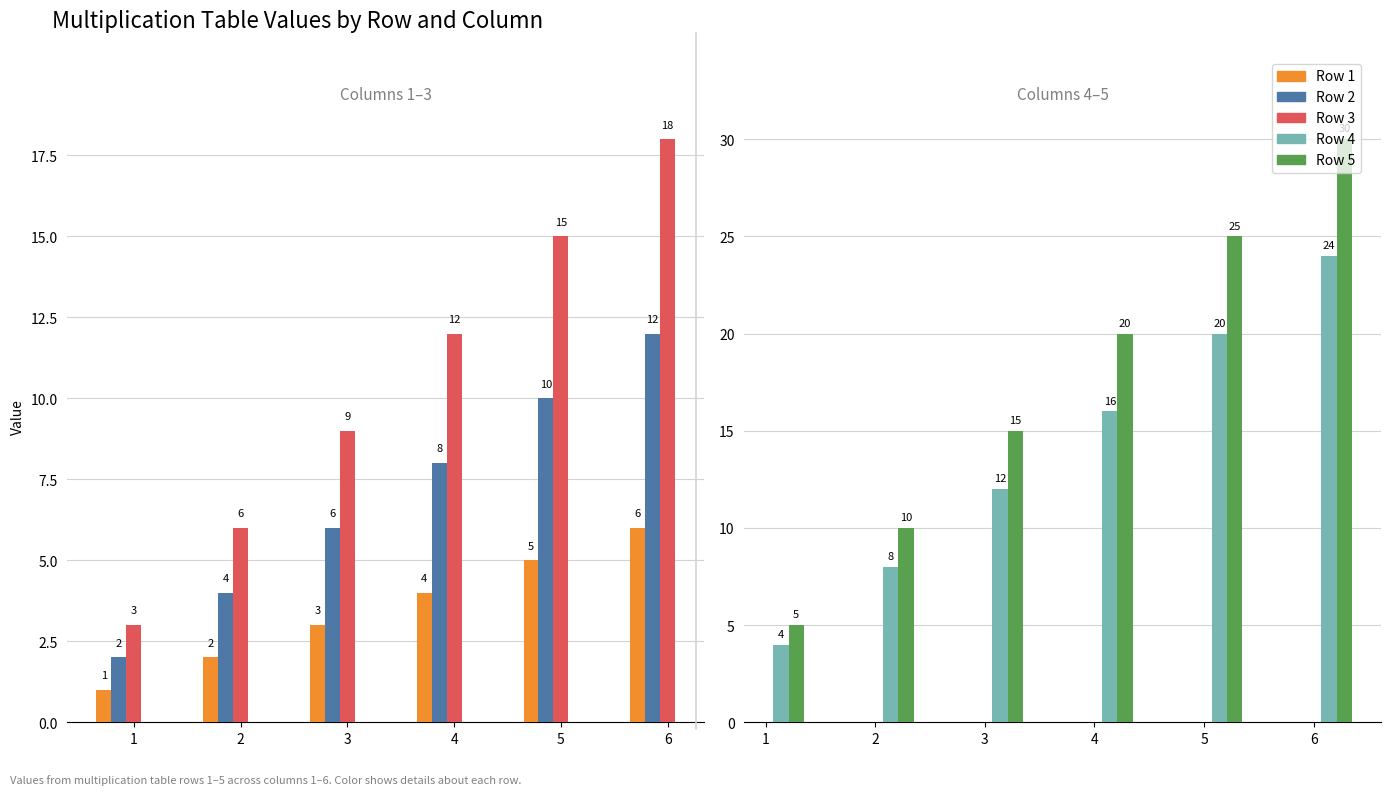

Is the value of Row 1 at 4 greater than the value of Row 5 at 6?

No